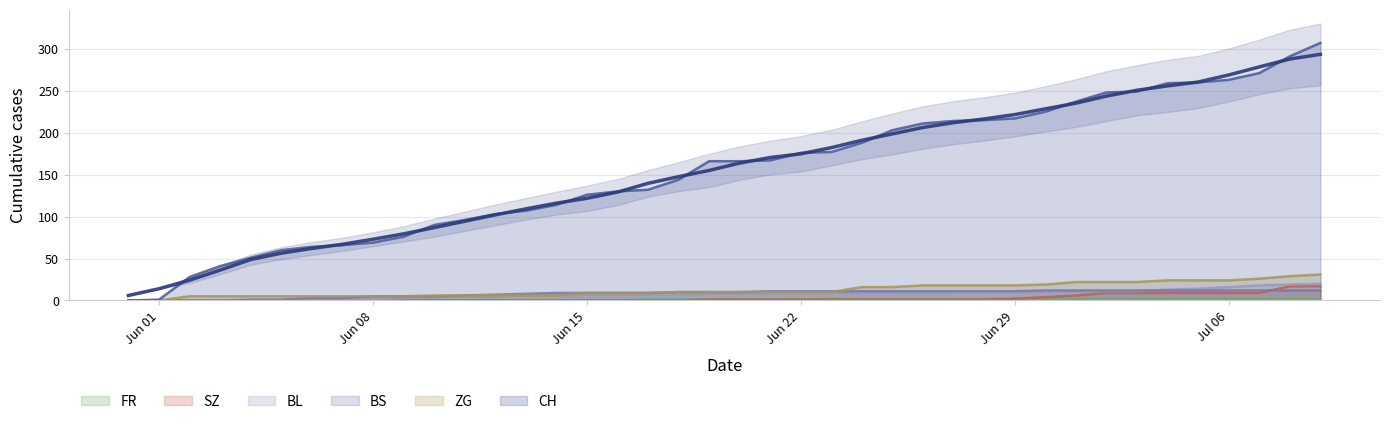

True or false: ZG and FR intersect in this chart.

False